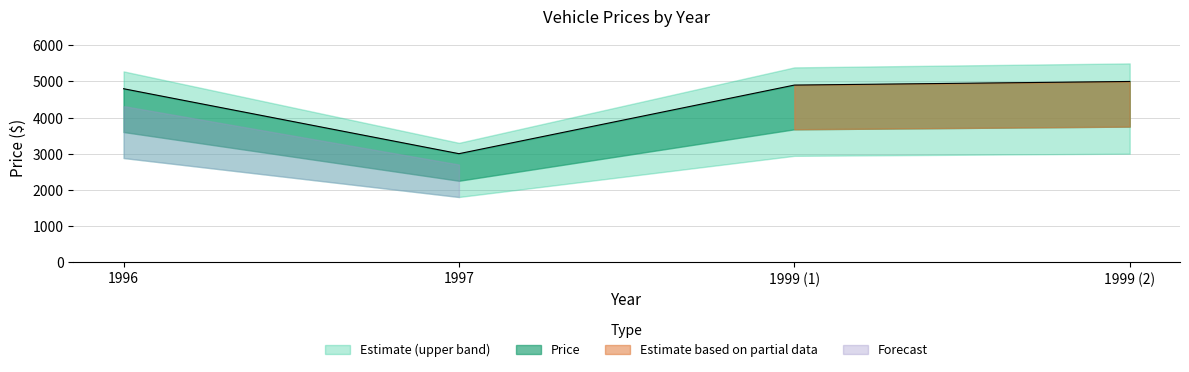

What value does the data have at 1997?

3000